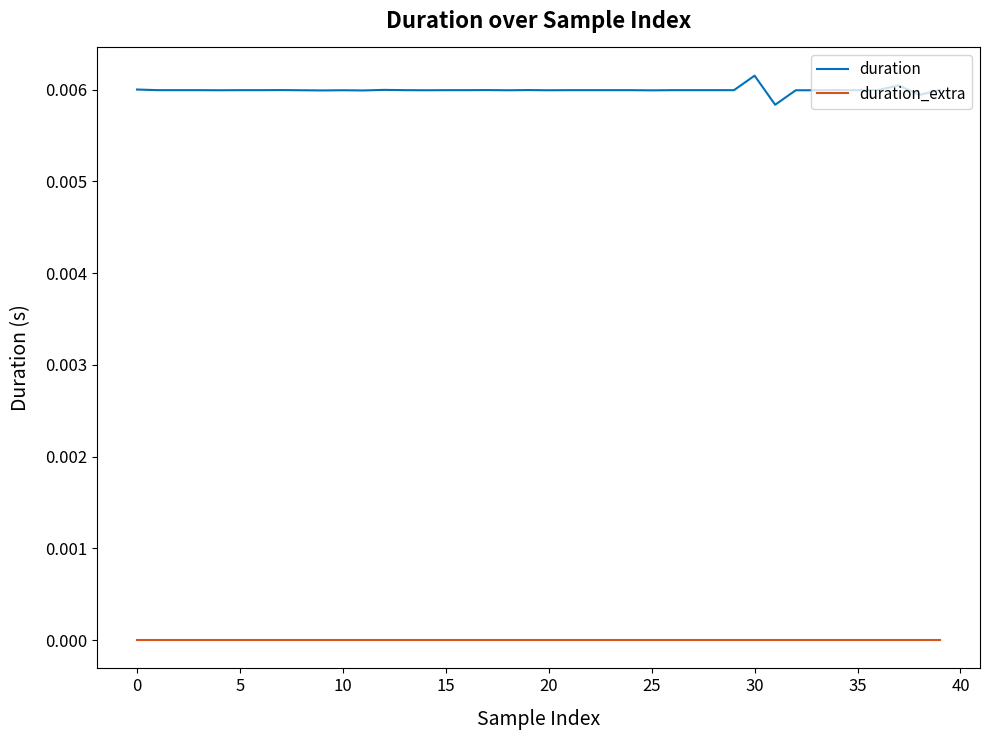

List the series in order of their peak value, lowest first.

duration_extra, duration